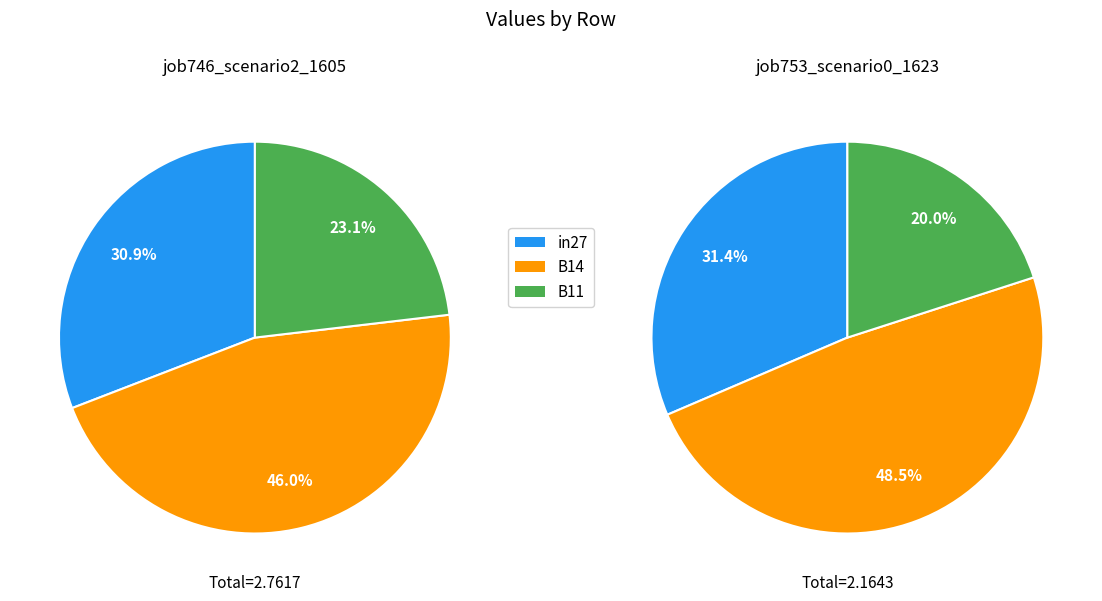

Does B11 account for over 50% of the chart?

No